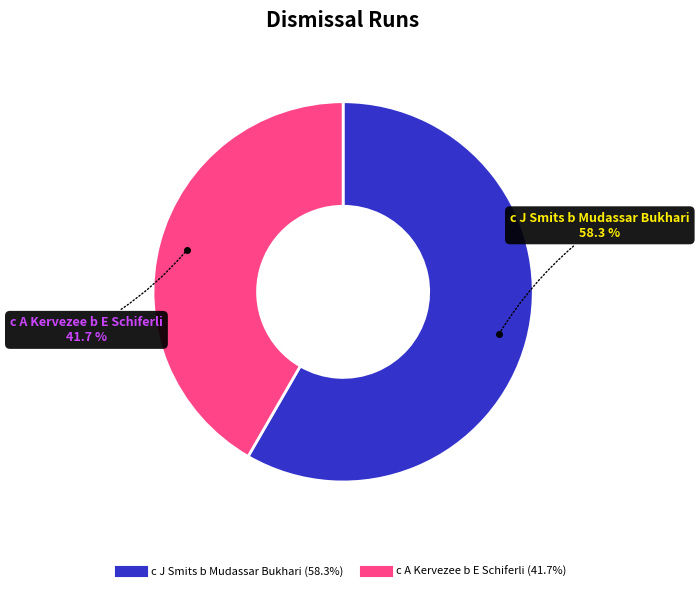

How many segments does this pie chart have?

2